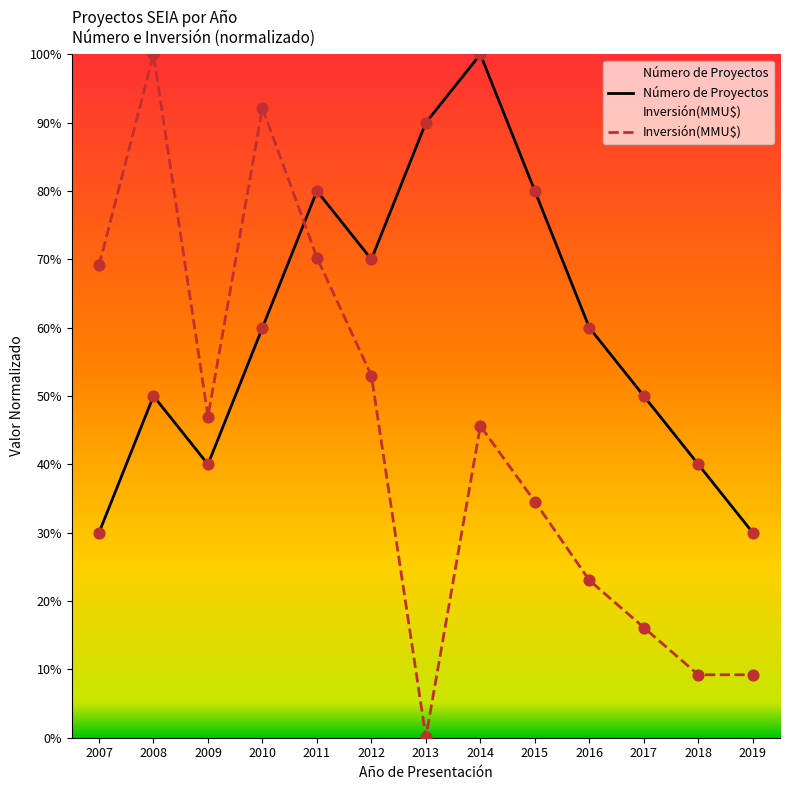

Which series contains the lowest Y value?

Inversión(MMU$)